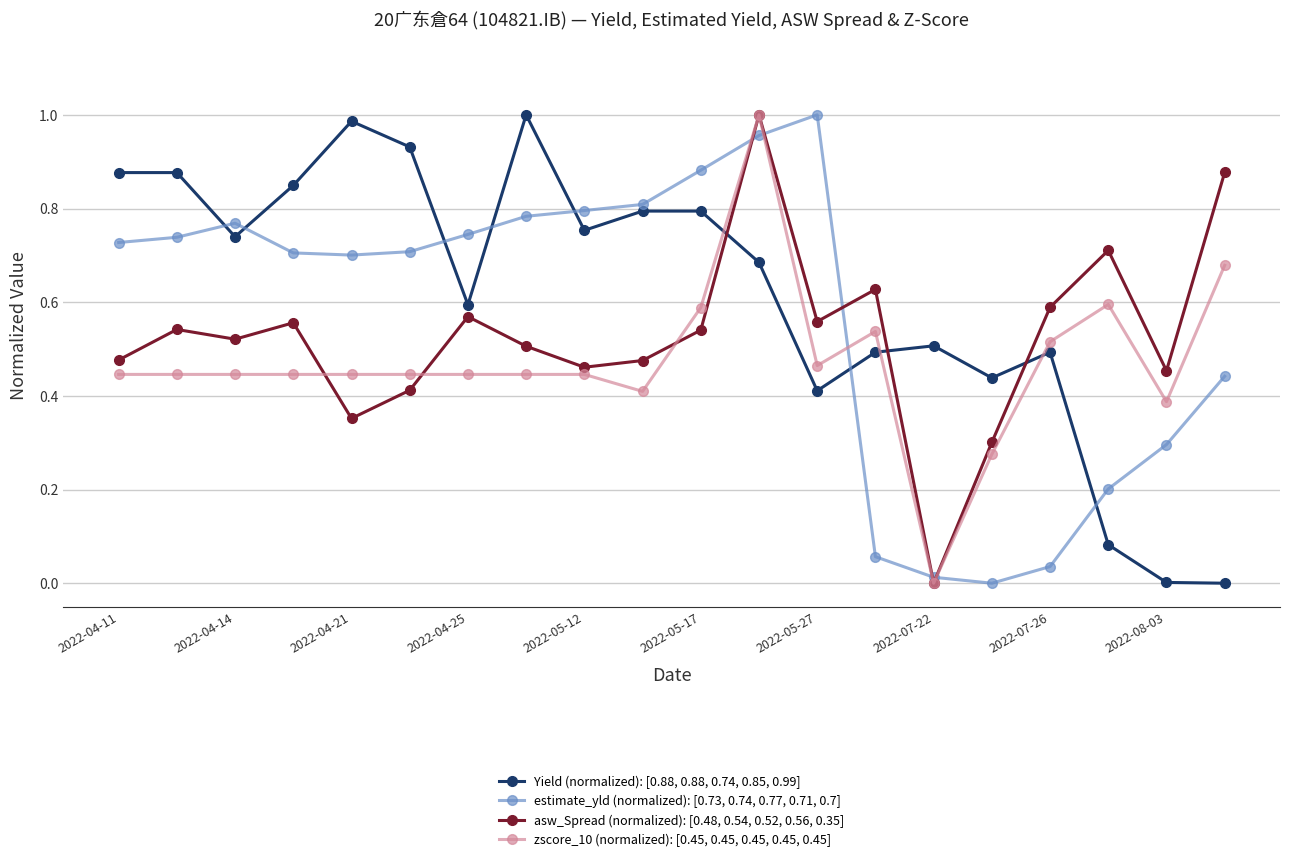

Which series ends up on top after the final intersection of Yield (normalized): [0.88, 0.88, 0.74, 0.85, 0.99] and estimate_yld (normalized): [0.73, 0.74, 0.77, 0.71, 0.7]?

estimate_yld (normalized): [0.73, 0.74, 0.77, 0.71, 0.7]